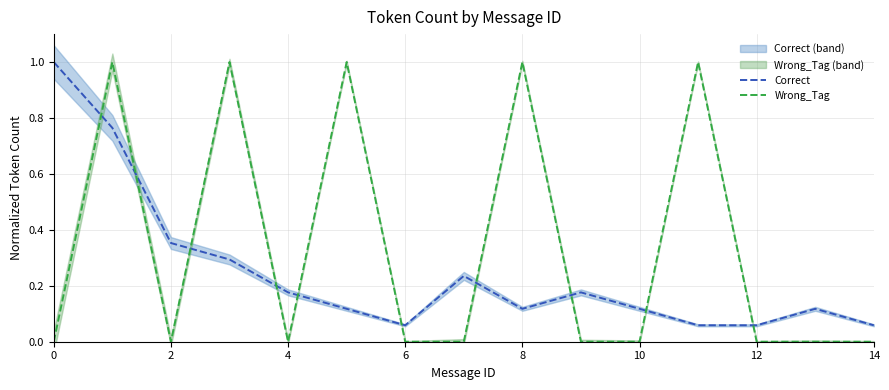

What is the sum of all Wrong_Tag values?

5.0